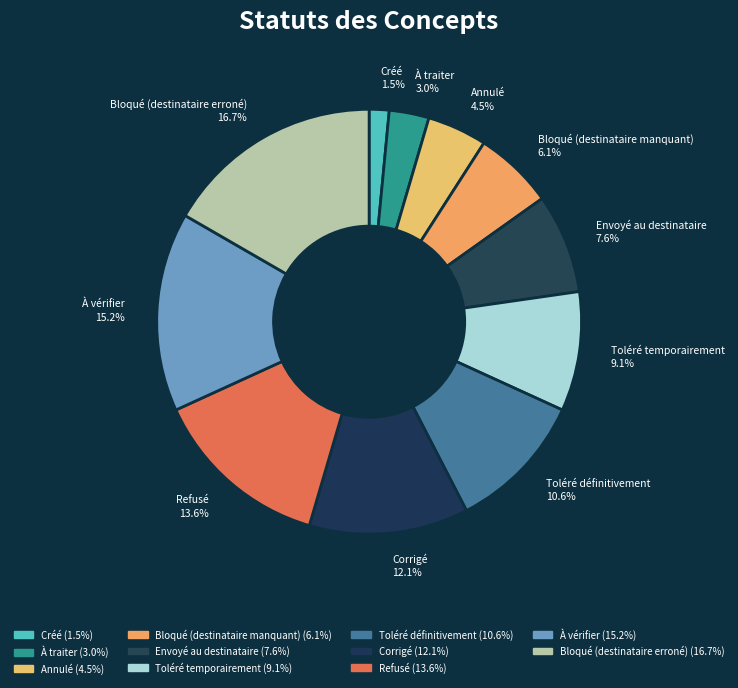

What is the change in value from Créé to À vérifier?

+9